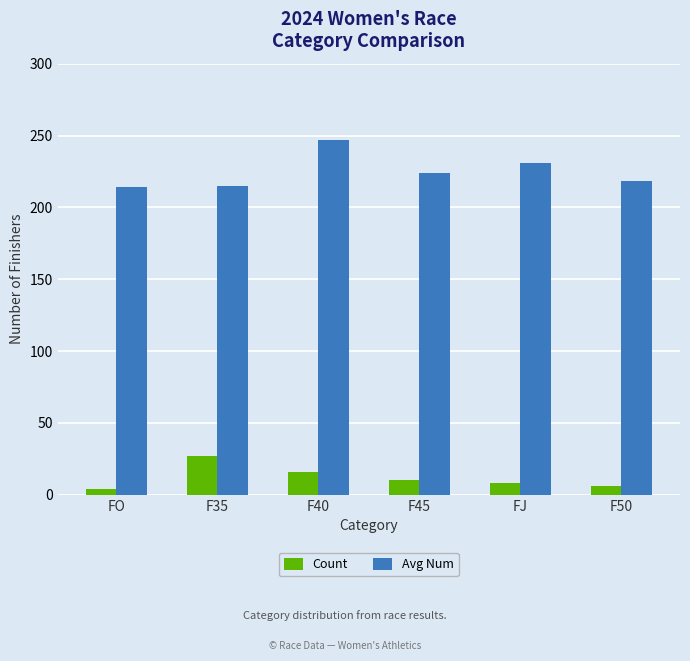

Is the value of Count at F35 greater than the value of Avg Num at F50?

No